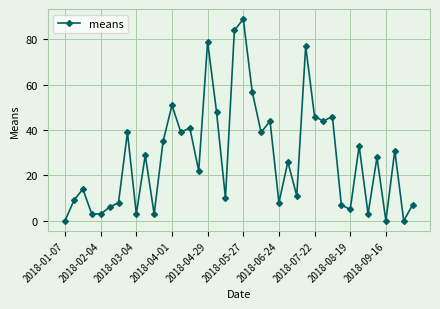

How many interior local peaks (higher than both neighbors) does the data have?

14